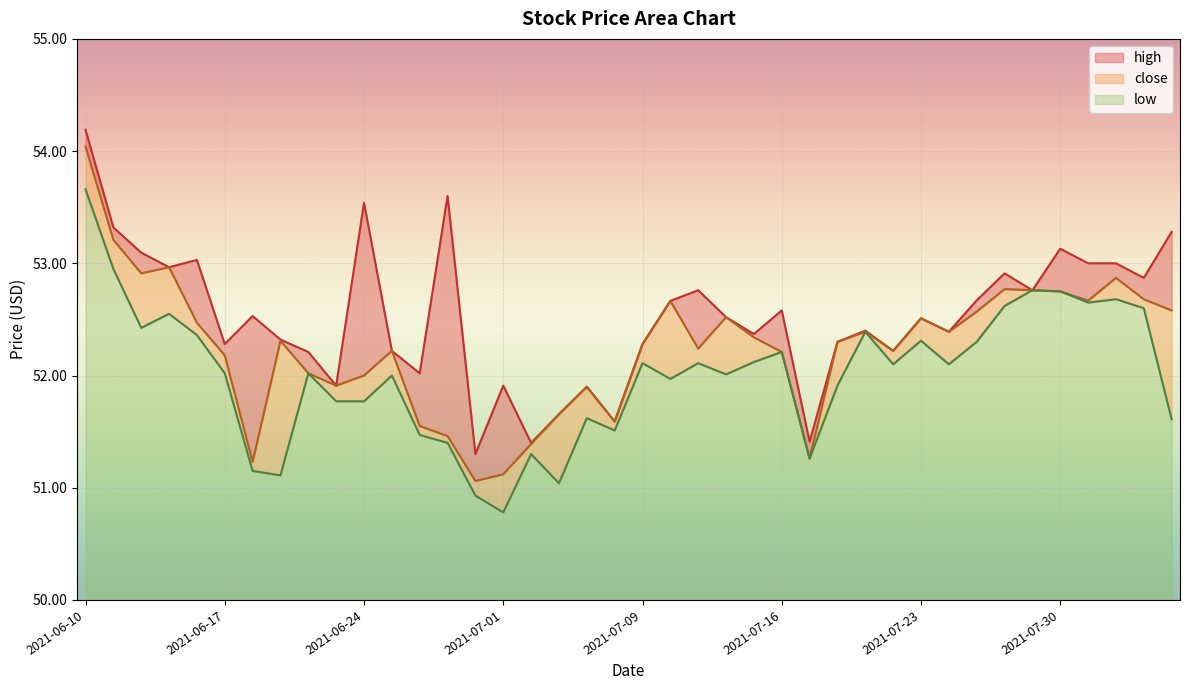

How many distinct data groups are displayed?

3